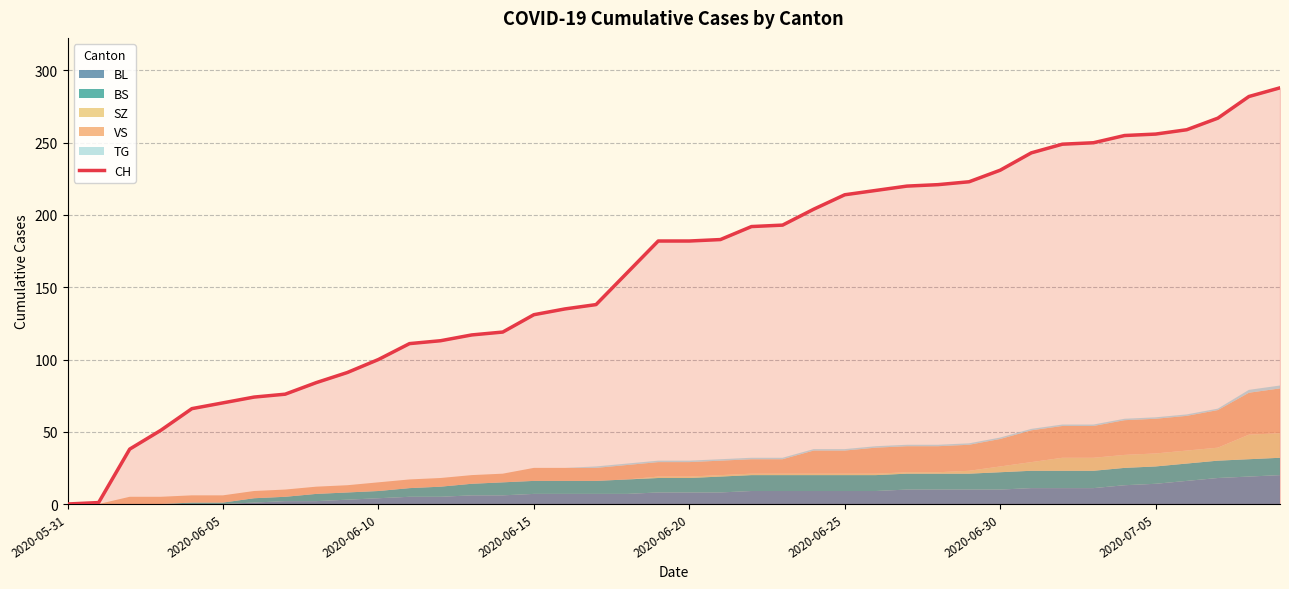

How many categories are shown in the chart?

40